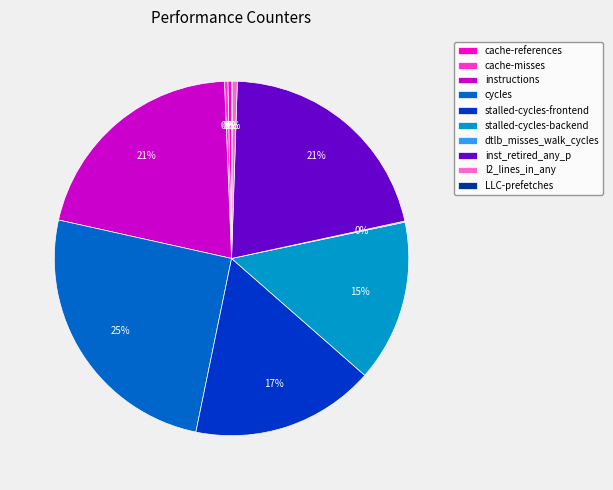

To the nearest percent, what percentage of the pie is inst_retired_any_p?

21%